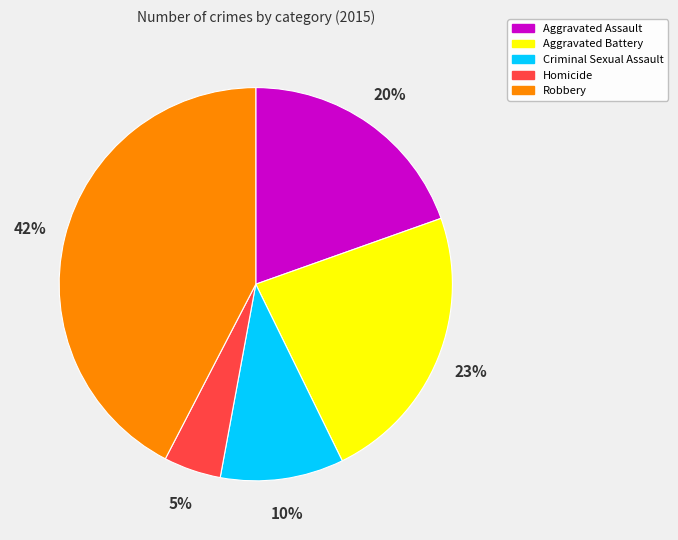

Is there a majority slice in this chart?

No